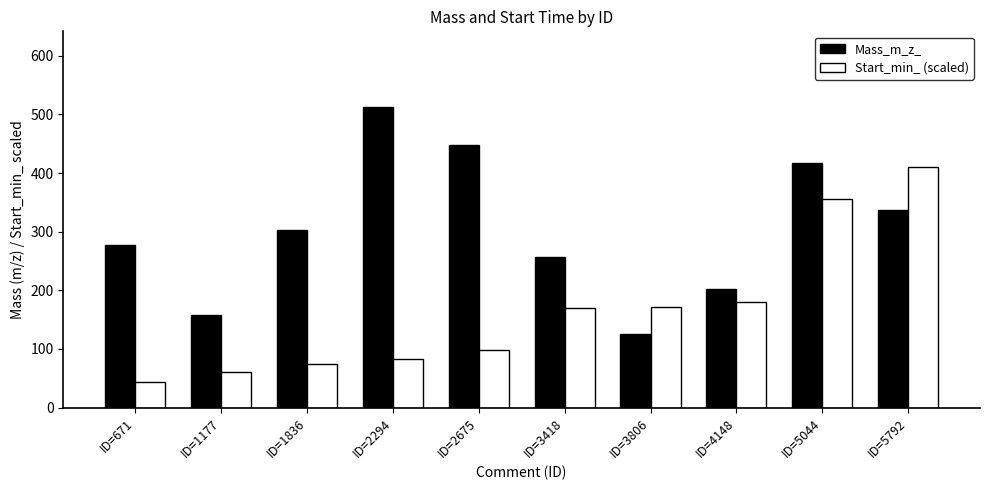

Which category has the highest value in the Start_min_ (scaled) series?

ID=5792